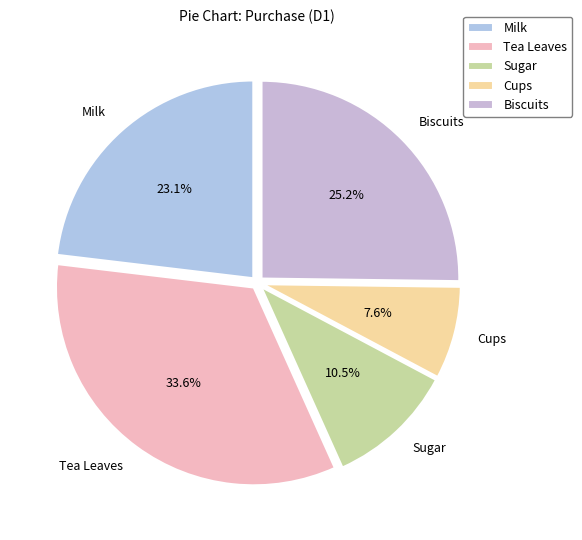

To the nearest percent, what portion does Tea Leaves represent?

34%